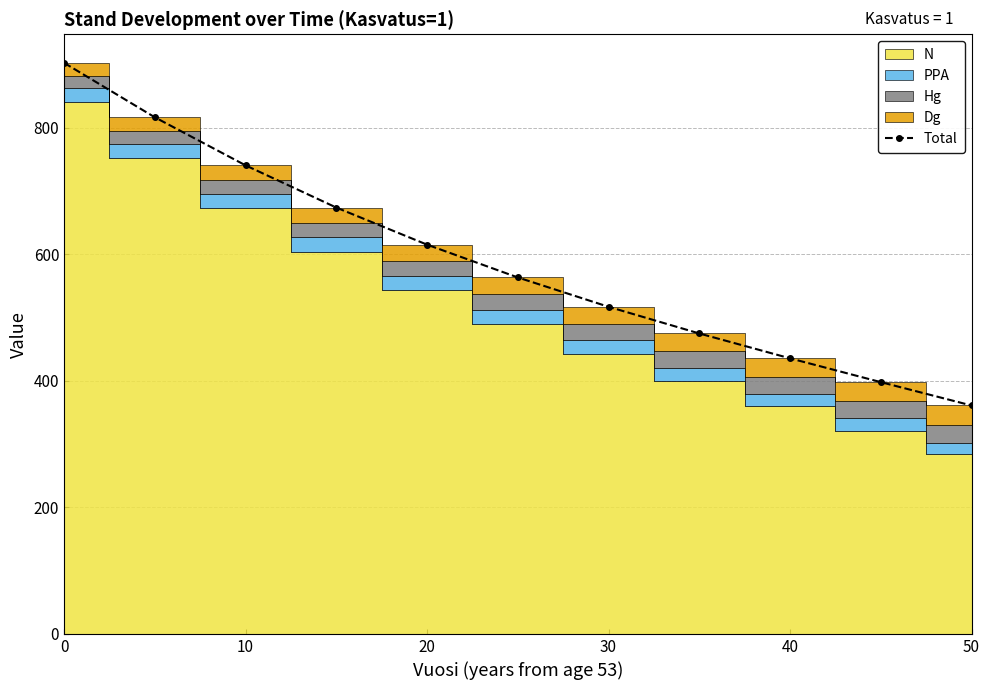

What is the lowest value of the Total series?

360.9